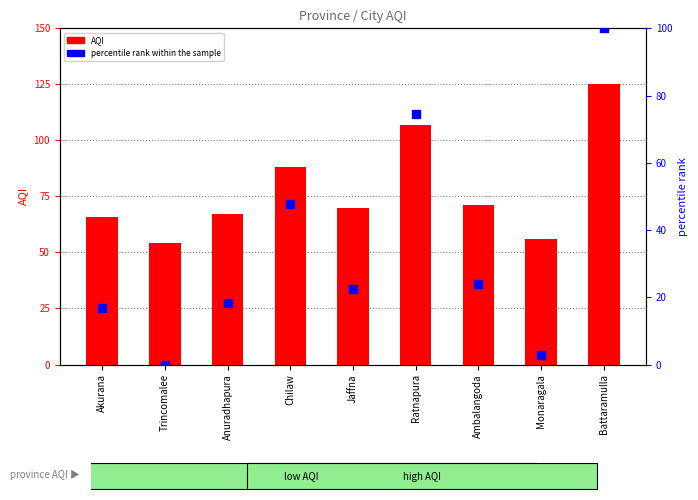

What are all the series names shown in the legend?

AQI, percentile rank within the sample